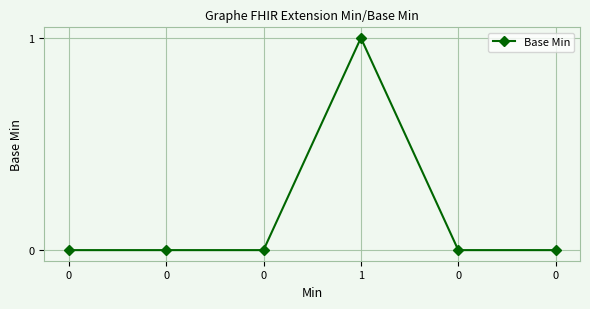

List the labels in order of value, largest first.

1, 0, 0, 0, 0, 0